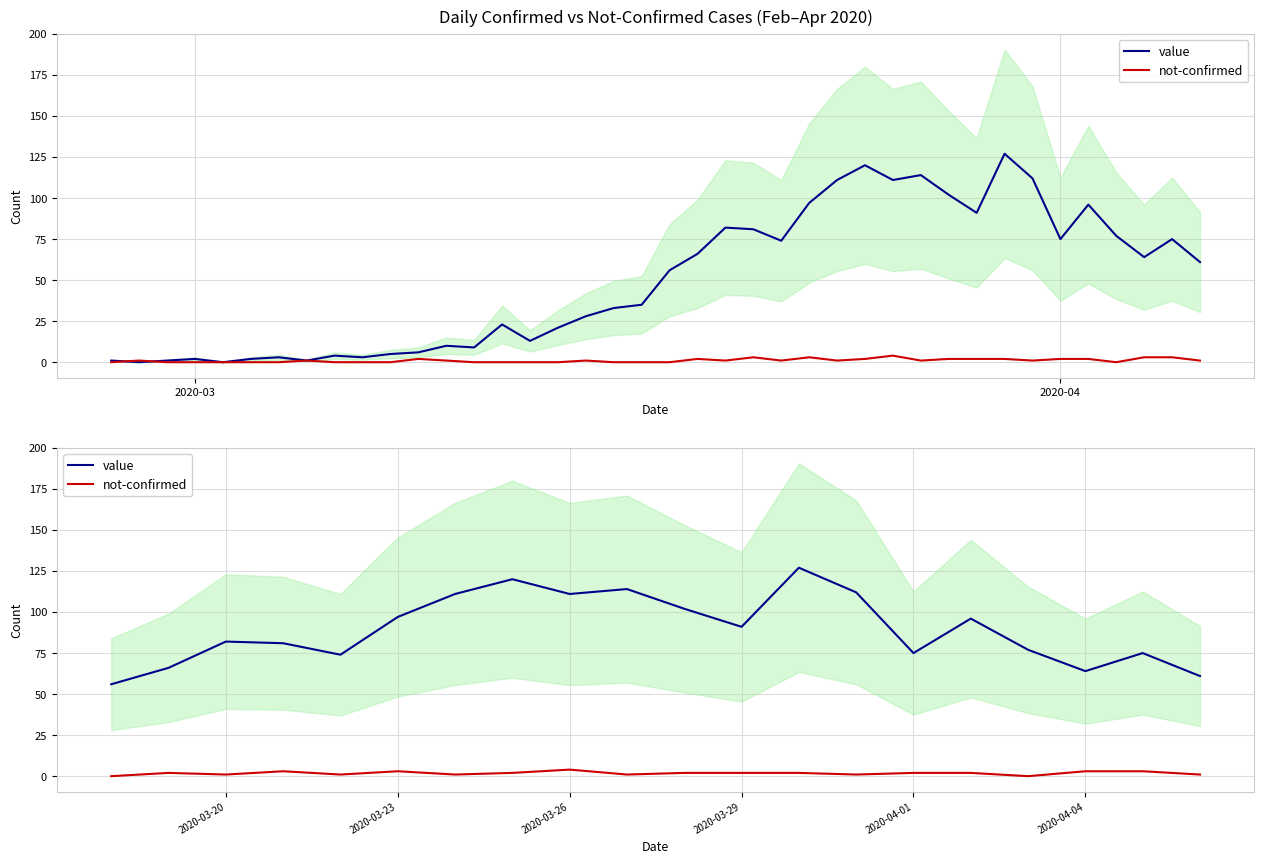

The value series shows 39 at 2020-03. True or false?

False